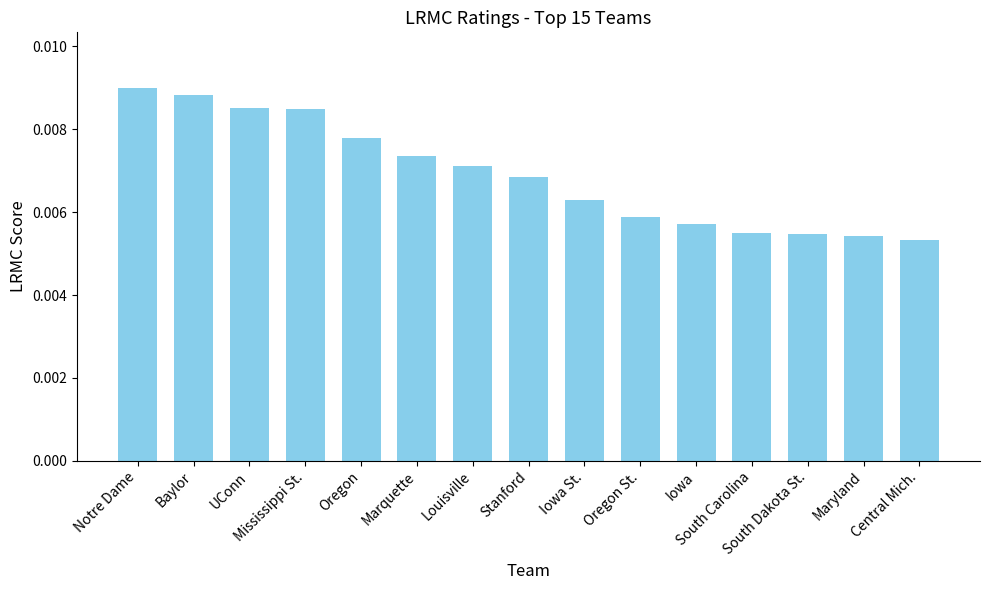

Count the values in the range 0 to 1.

15